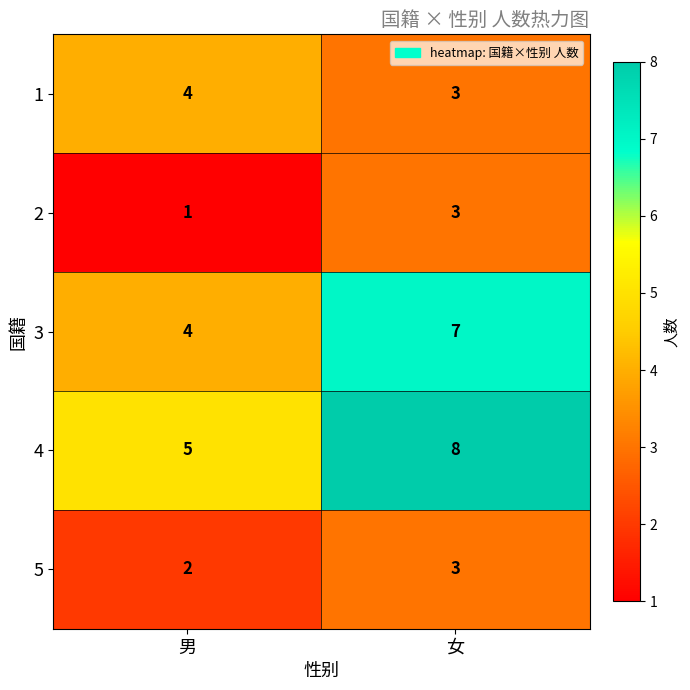

What is the minimum value shown in the chart?

1